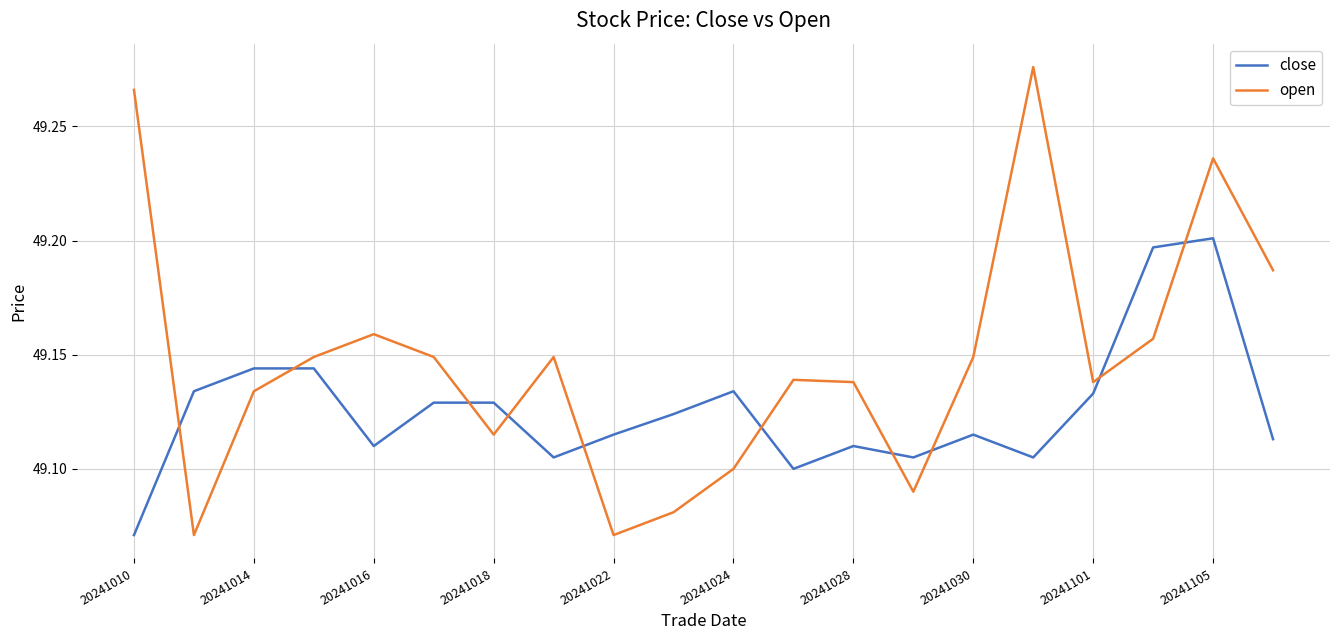

Which series has the largest range (max minus min)?

open